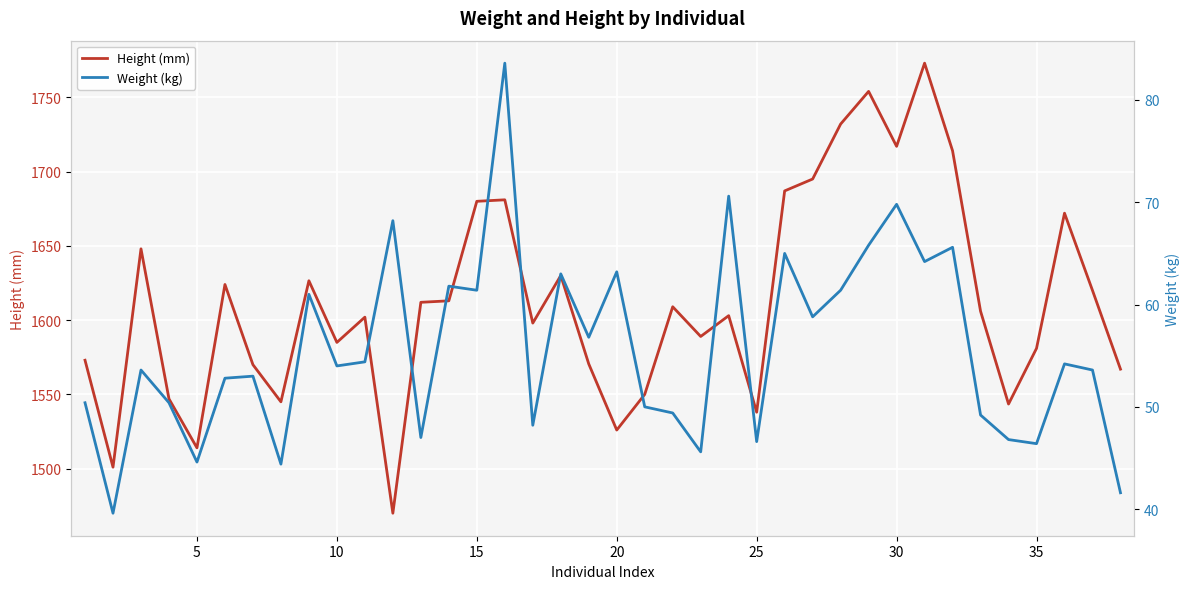

What is the minimum value for Weight (kg)?

39.6